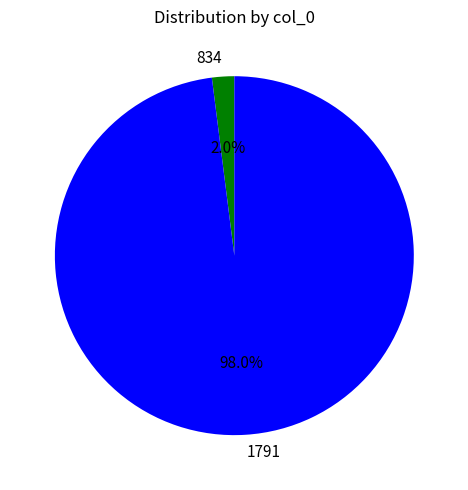

How many segments does this pie chart have?

2